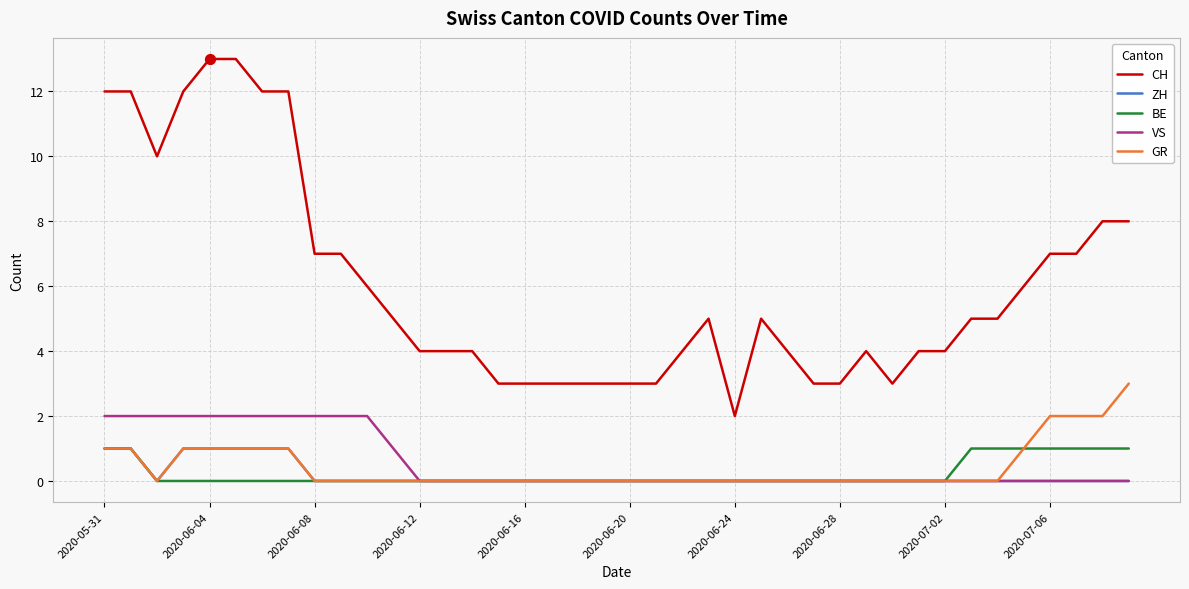

Which series has the largest total across all categories?

CH